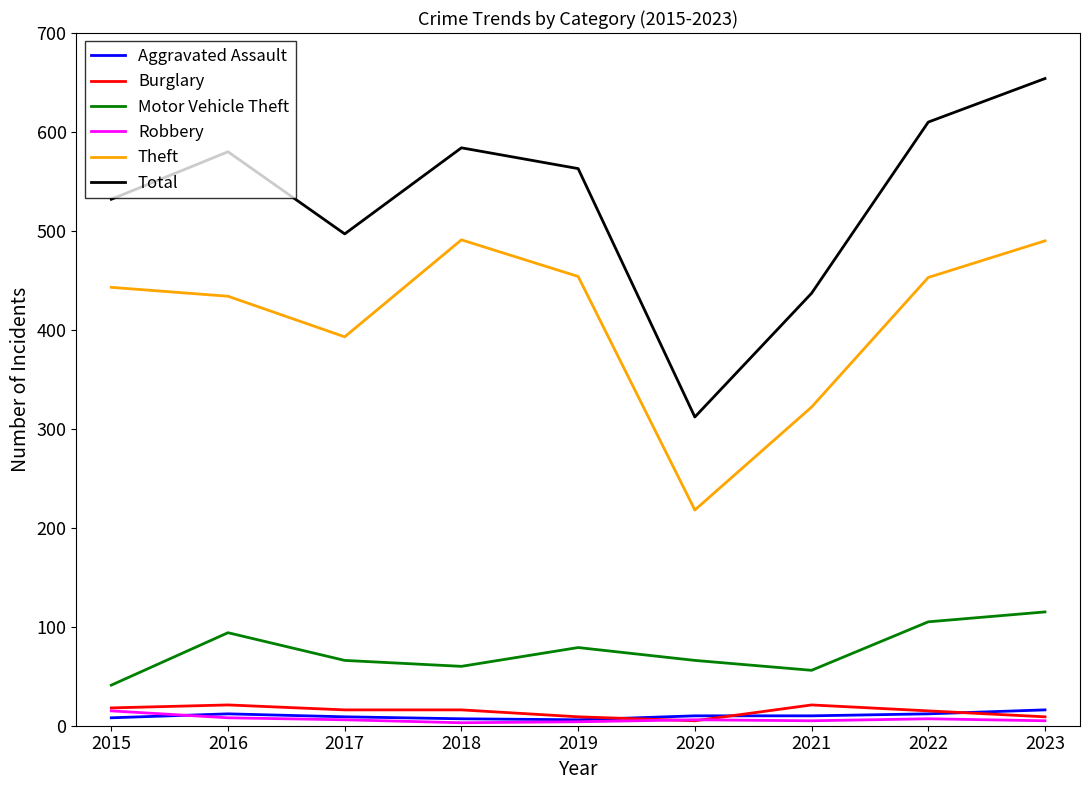

The value of Robbery at 2020 is 6. True or false?

True